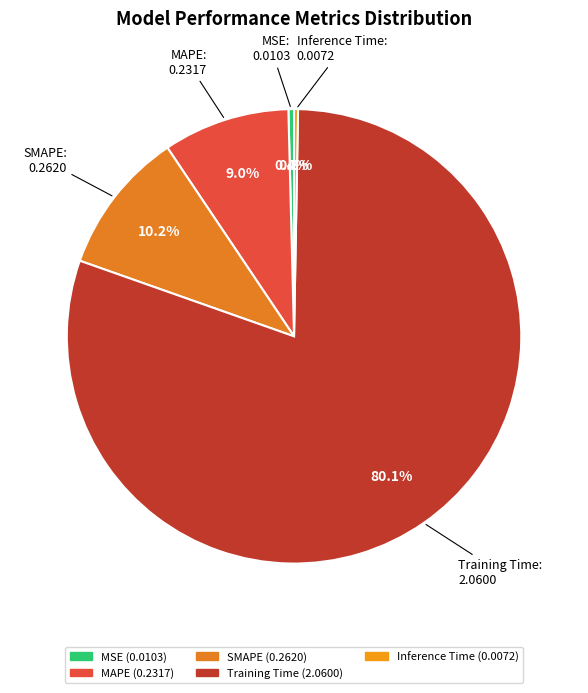

Between SMAPE and Inference Time, which is larger?

SMAPE